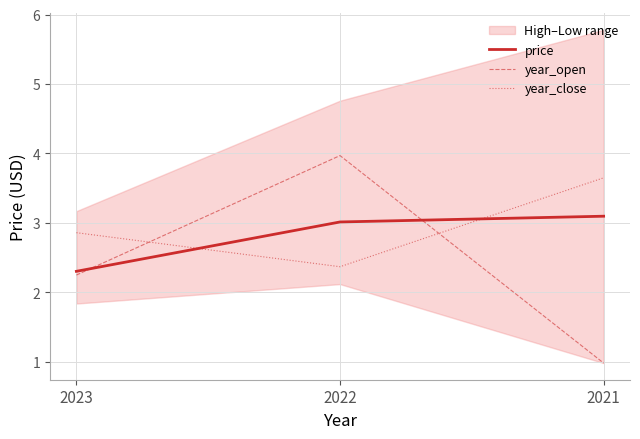

The value of price at 2023 is 3.3. True or false?

False